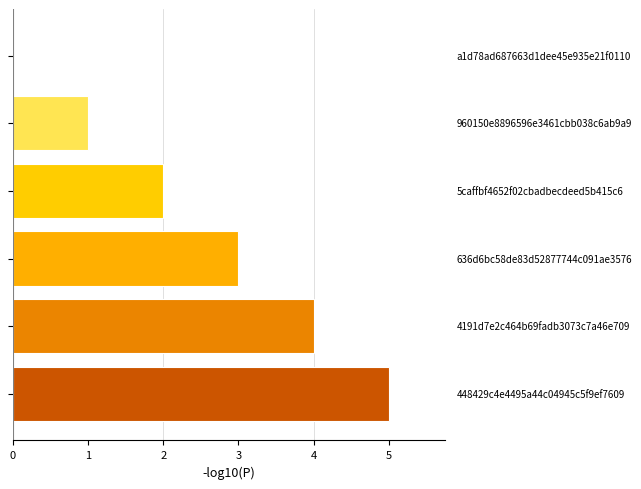

What is the greatest value displayed?

5